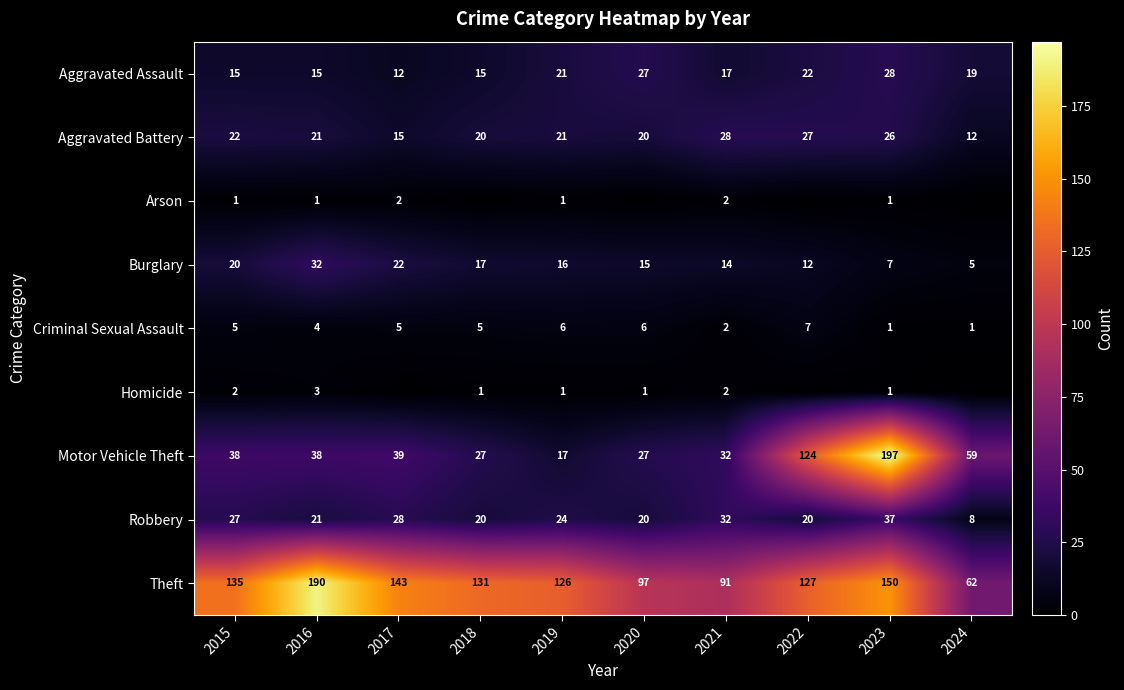

What is the maximum value shown in the chart?

197